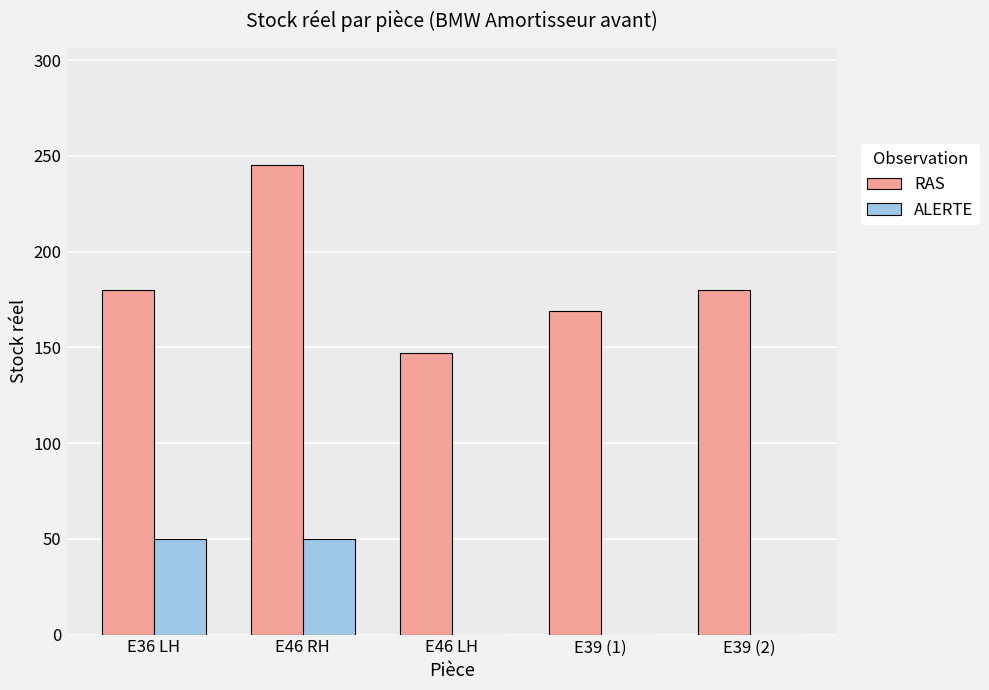

Reading left to right, transcribe all the data shown in this chart.

RAS: 180	245	147	169	180
ALERTE: 50	50	0	0	0